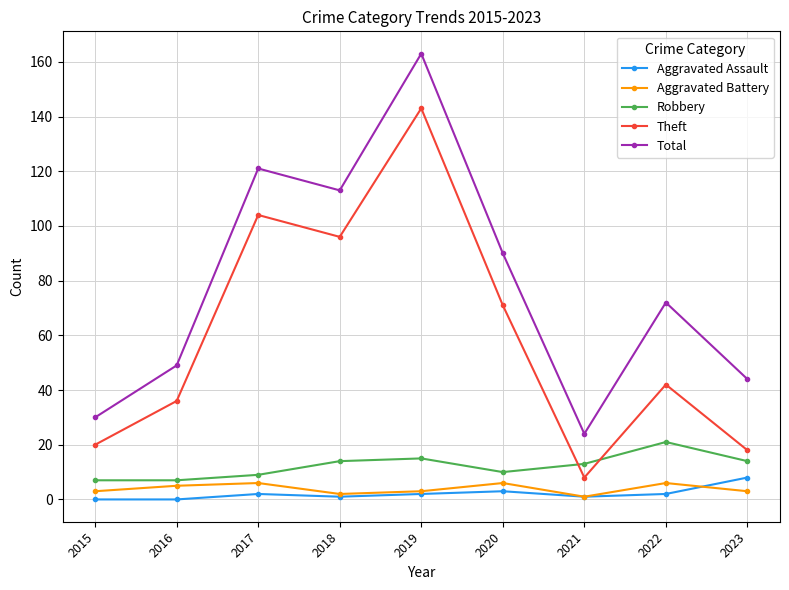

Which series has the largest total across all categories?

Total